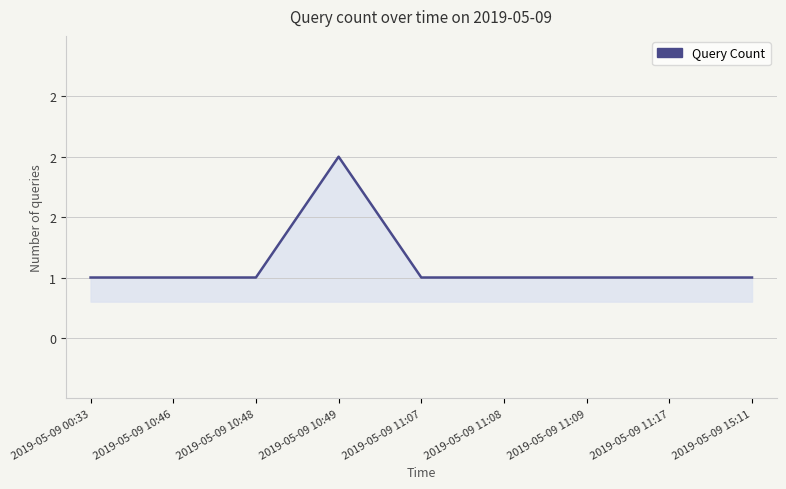

Does the chart have visible grid lines?

Yes